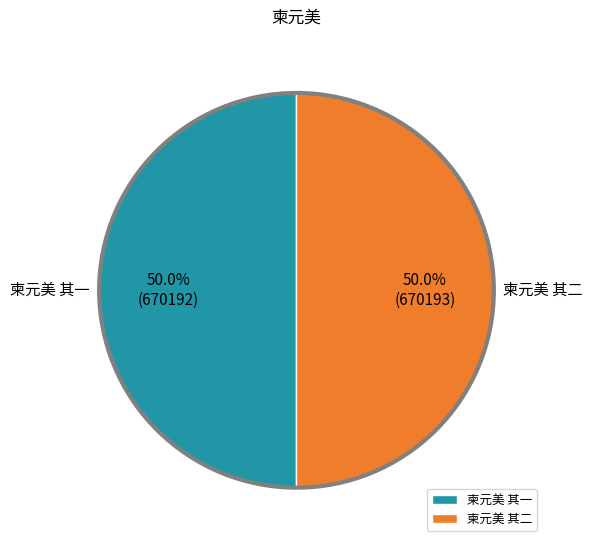

Is it true that 柬元美 其二 is 37% of the pie?

False